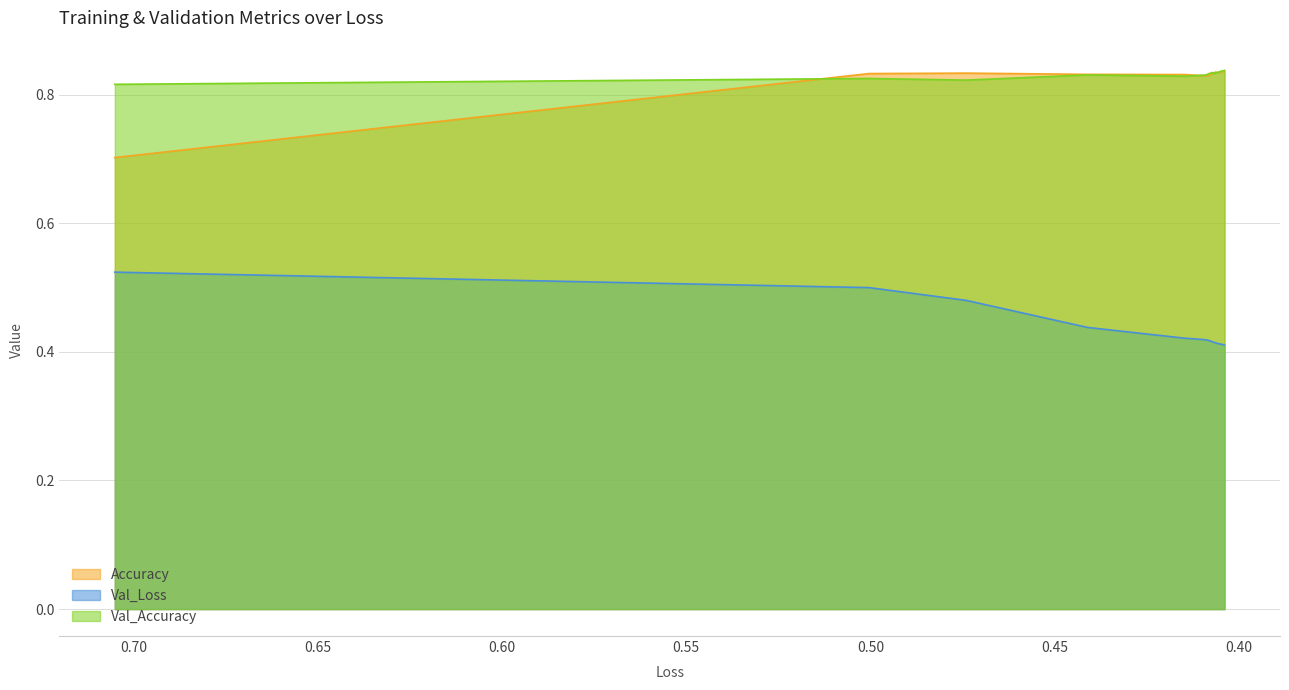

True or false: Accuracy and Val_Loss intersect in this chart.

False